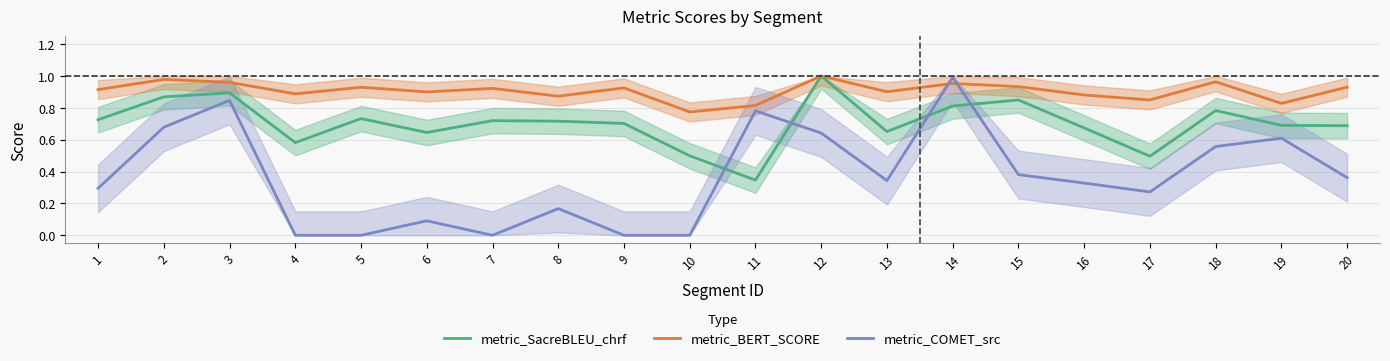

What are all the series names shown in the legend?

metric_SacreBLEU_chrf, metric_BERT_SCORE, metric_COMET_src